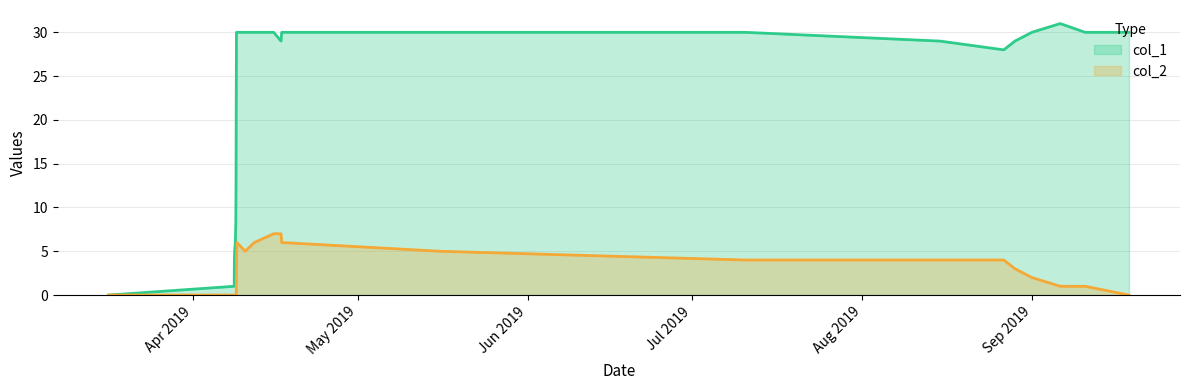

List the series in order of their peak value, lowest first.

col_2, col_1